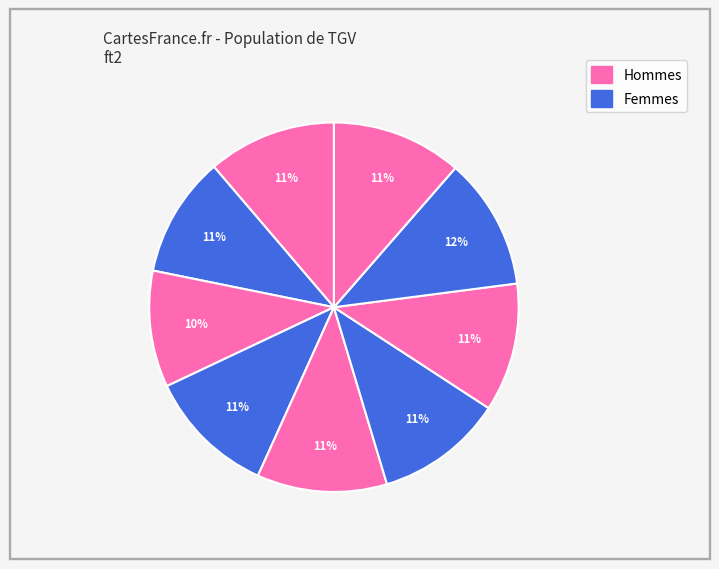

Count the number of slices in the pie.

9